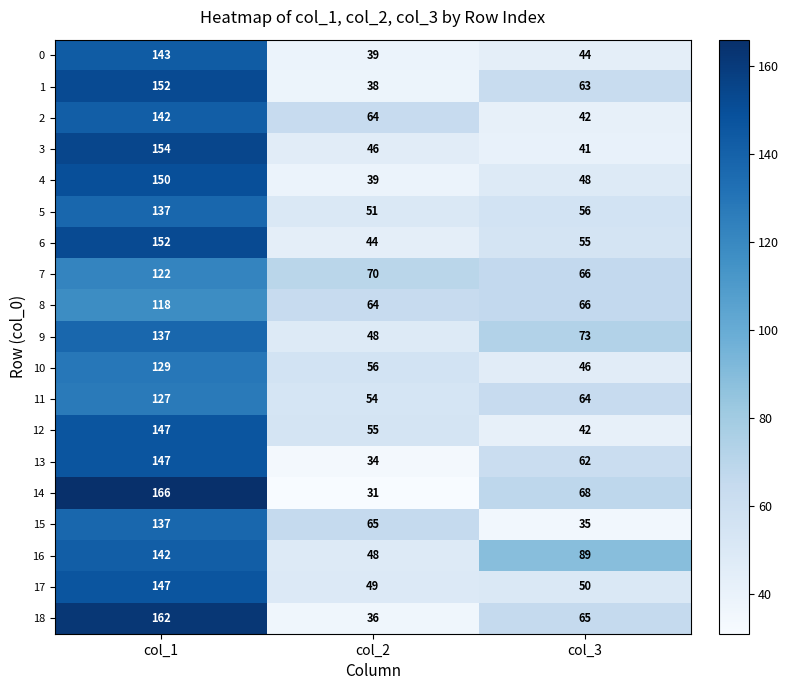

List the labels in order of 12 value, largest first.

col_1, col_2, col_3